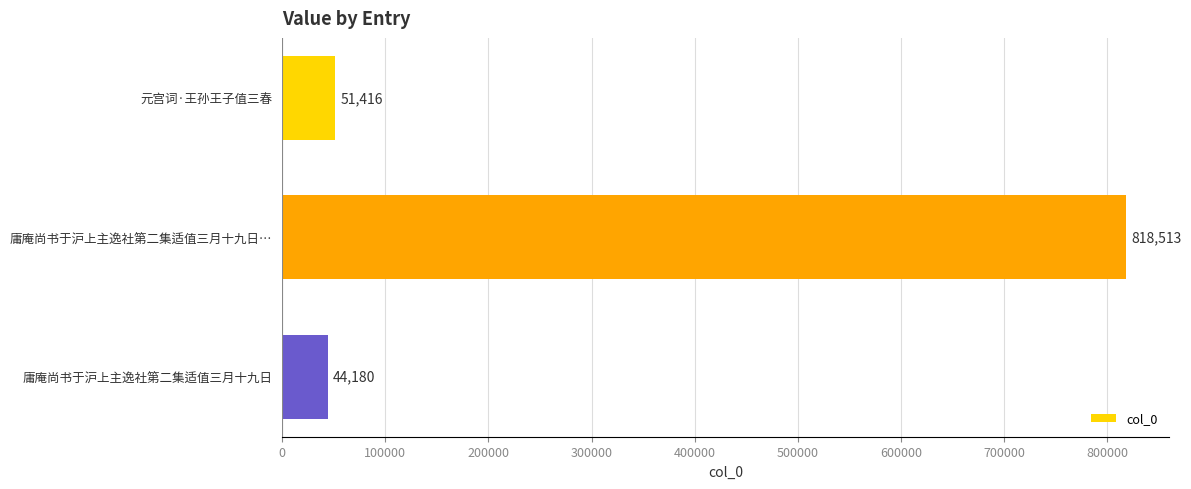

Reading bottom to top, transcribe all the data shown in this chart.

庸庵尚书于沪上主逸社第二集适值三月十九日=44180	庸庵尚书于沪上主逸社第二集适值三月十九日…=818513	元宫词·王孙王子值三春=51416